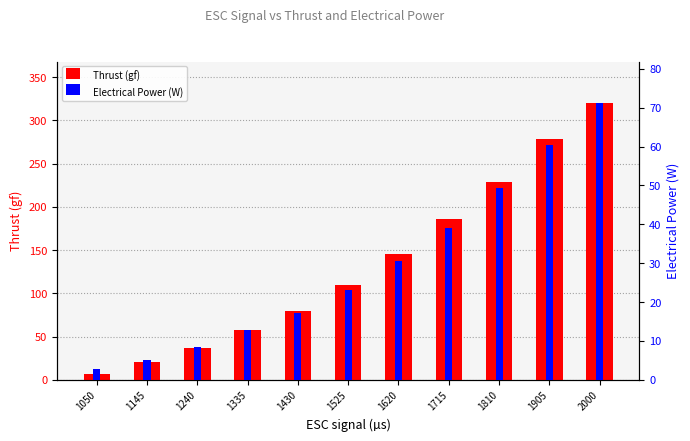

How many values in the Electrical Power (W) series are below 23?

5